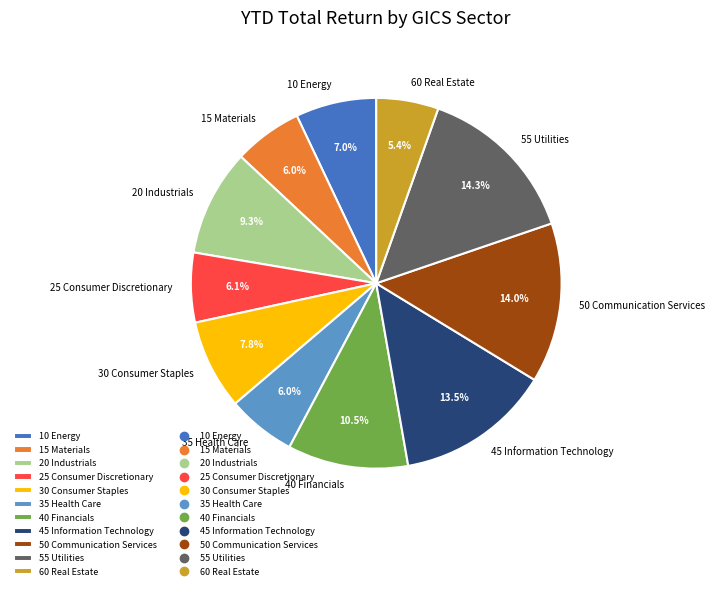

To the nearest percent, what is the combined percentage of 60 Real Estate and 30 Consumer Staples?

13%